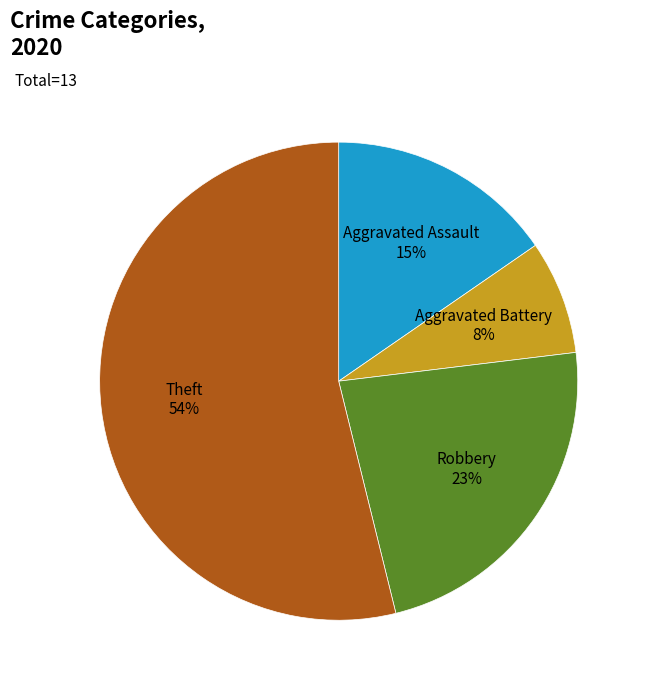

Count the number of slices in the pie.

4